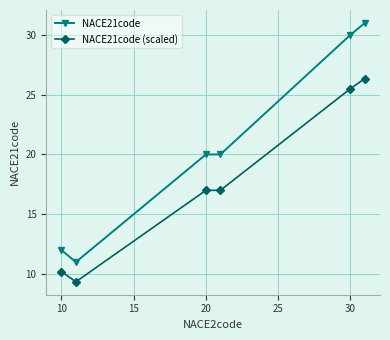

What is the maximum value shown in the chart?

31.0